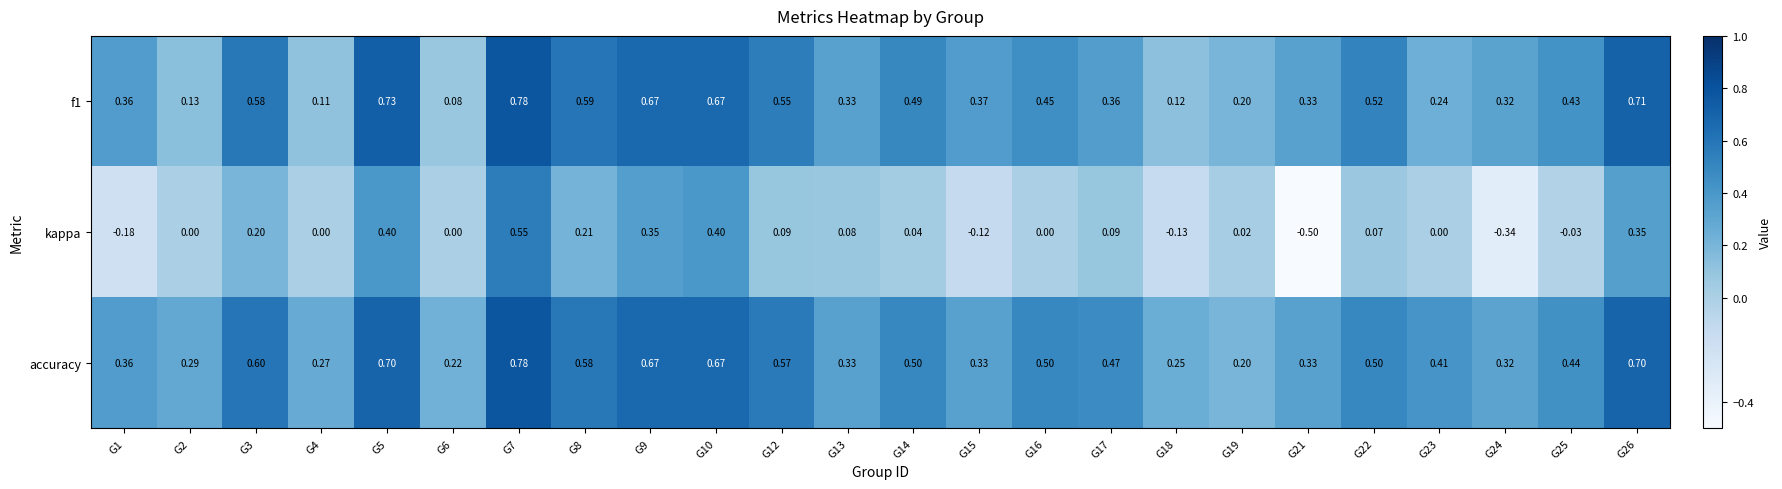

Which series has the widest spread of values?

kappa